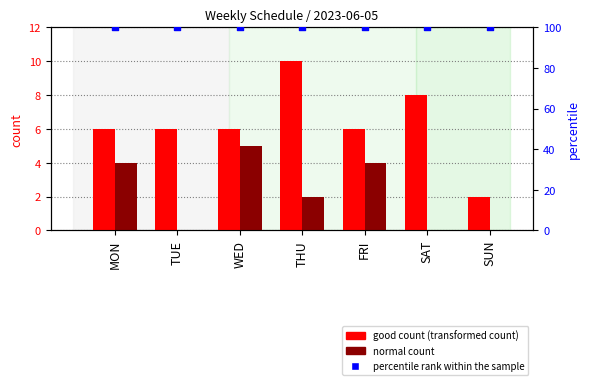

At which category is the sum across all series the highest?

THU